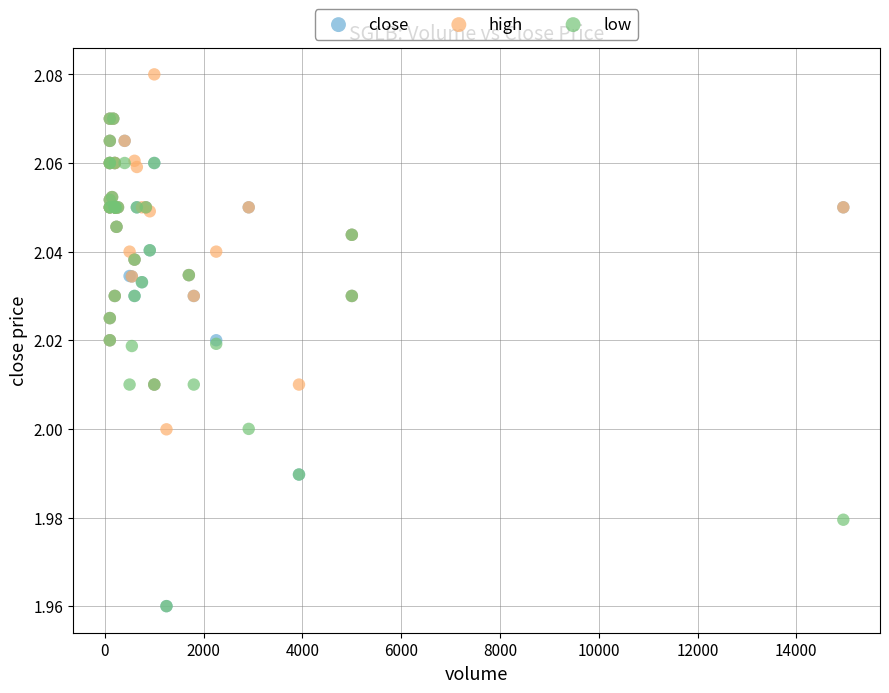

Which series contains the highest Y value?

high